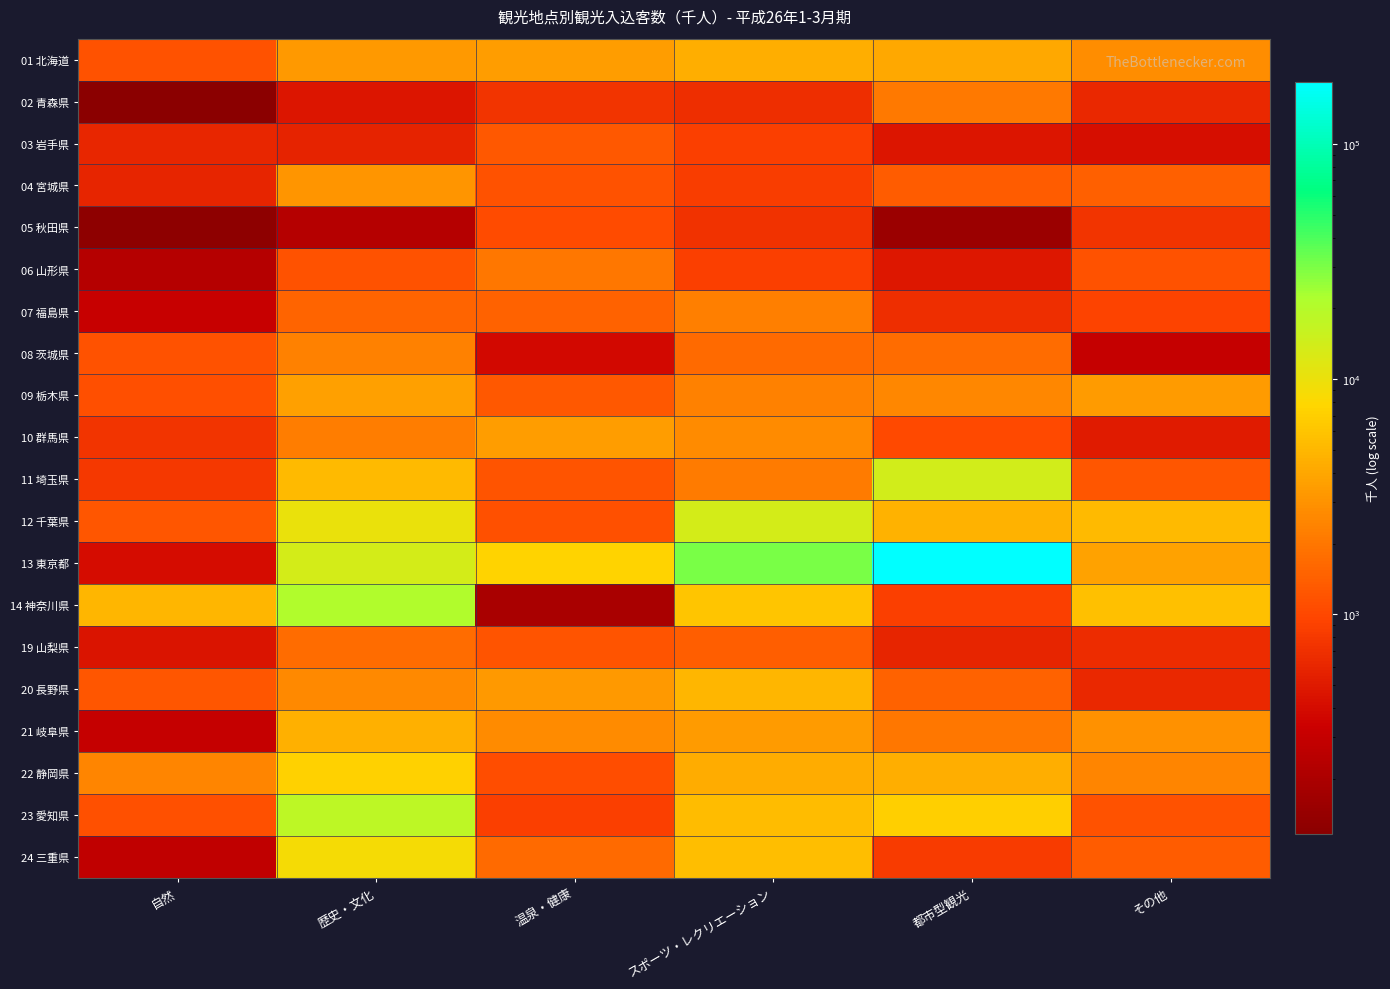

What is the difference between the highest and lowest values at 都市型観光?

183719